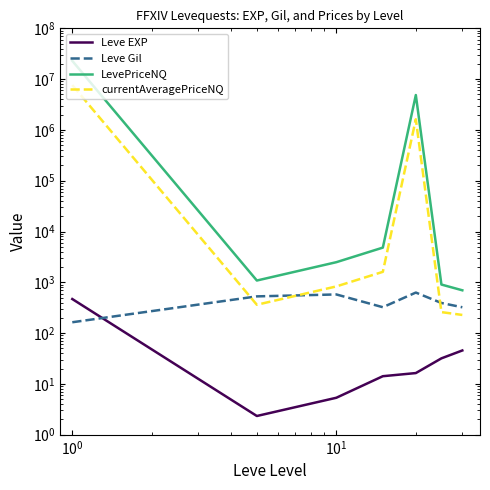

Is this an area chart (filled region under the line)?

No